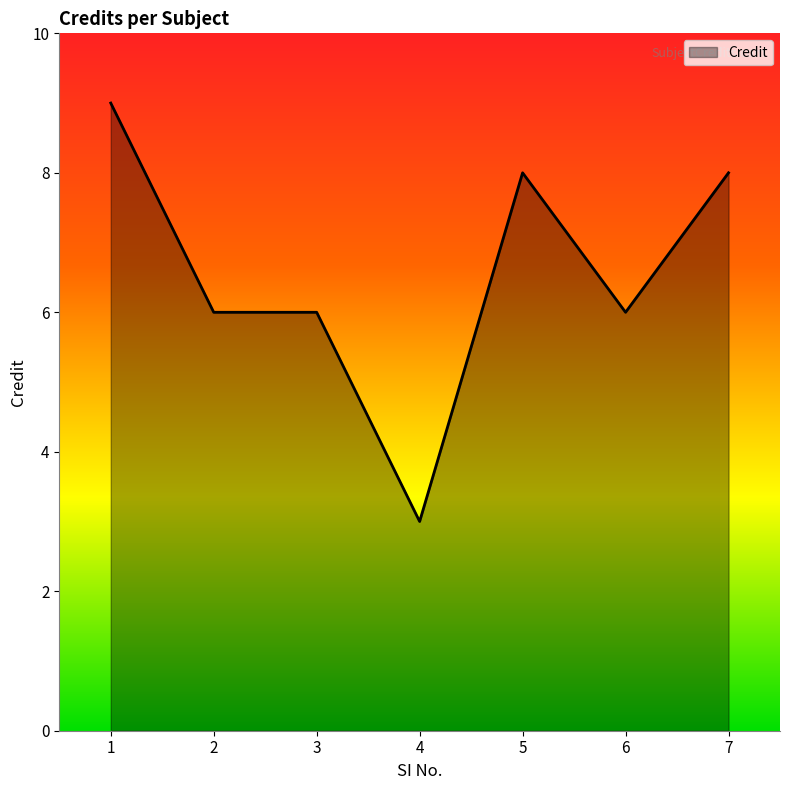

Which label corresponds to the smallest value in the chart?

4